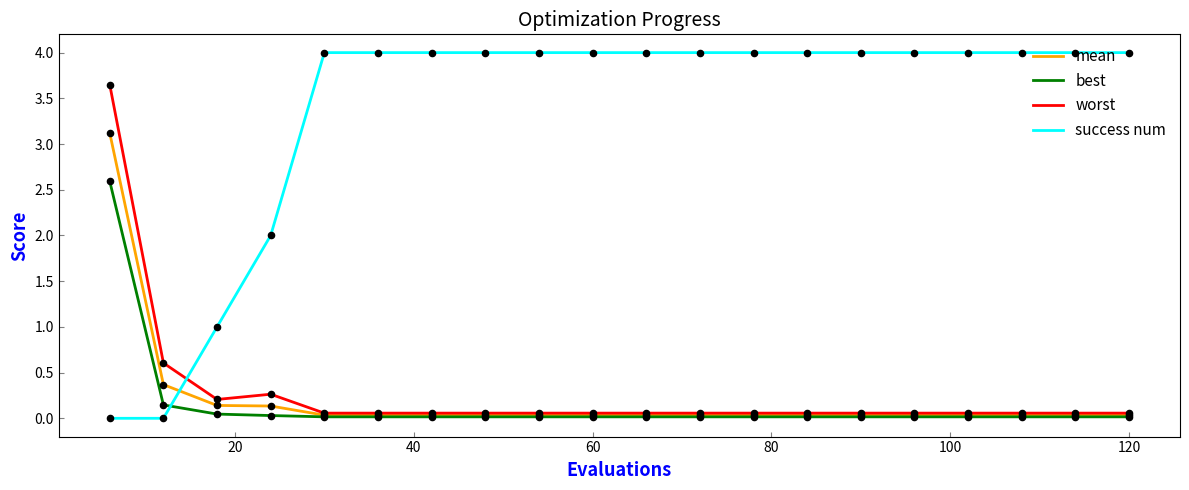

What is the maximum value shown in the chart?

4.0